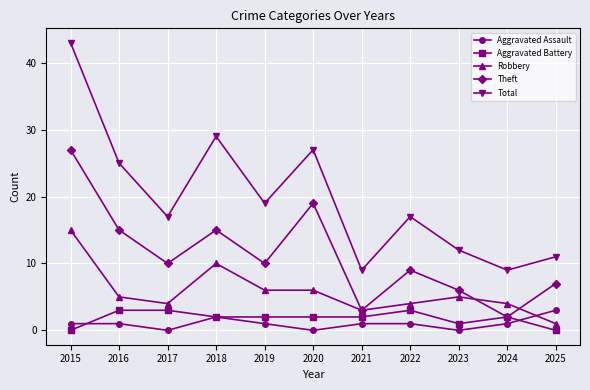

What is the difference between the highest and lowest values at 2016?

24